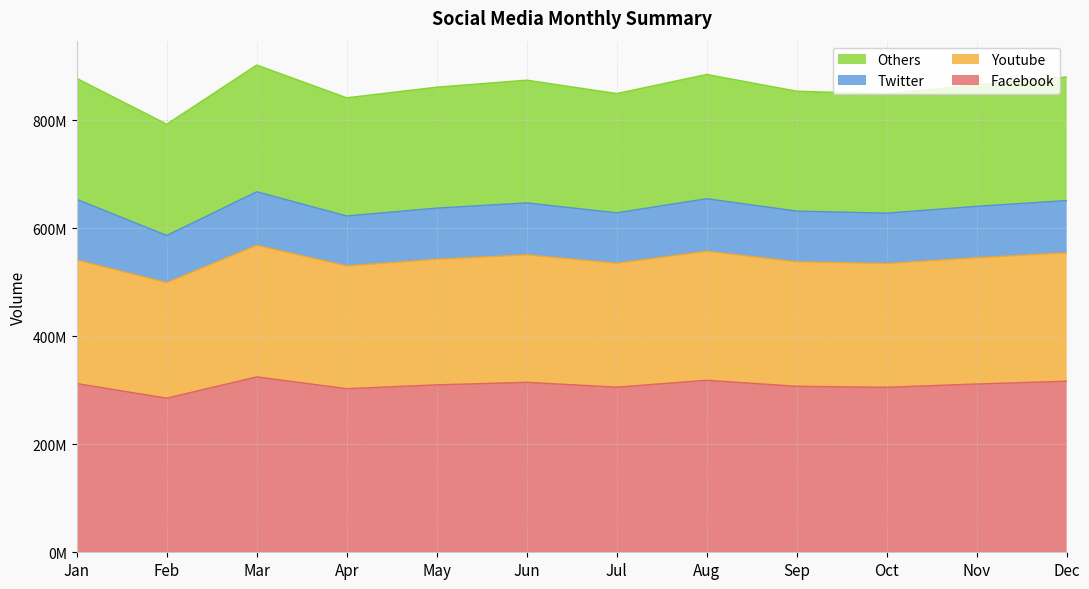

What are all the series names shown in the legend?

Others, Twitter, Youtube, Facebook